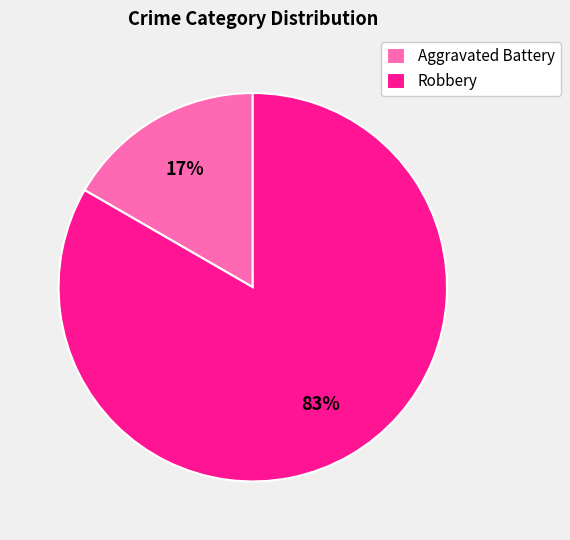

What percentage is the Robbery slice, to the nearest percent?

83%